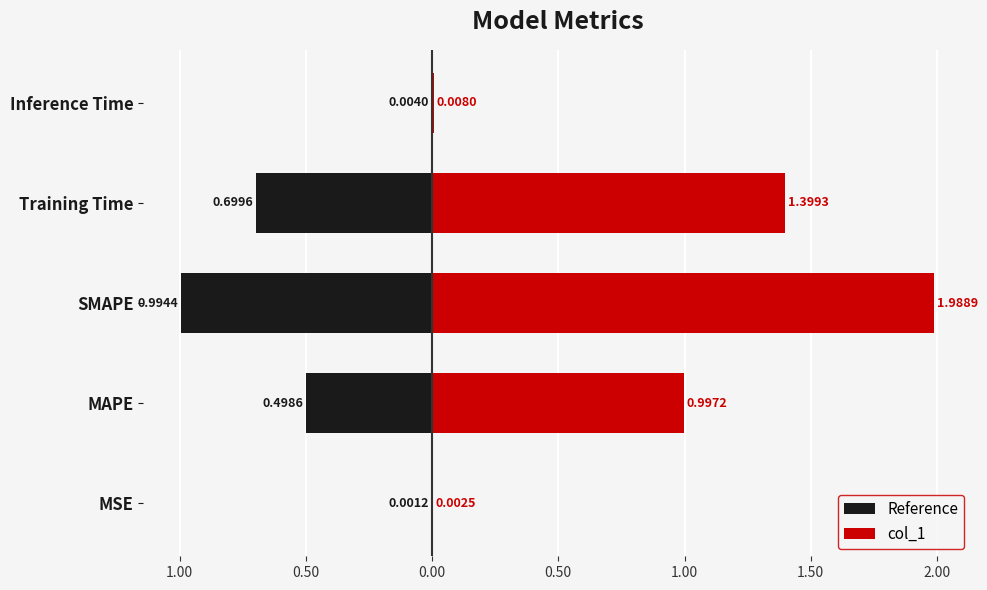

How many data points does each series have?

5